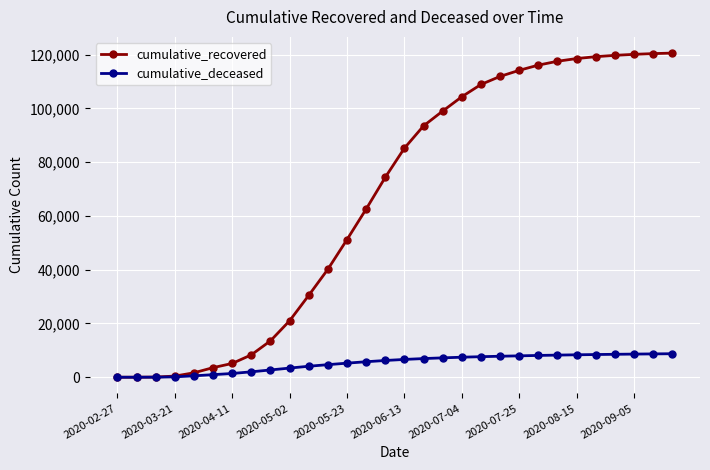

At how many categories does at least one series exceed 65904?

16